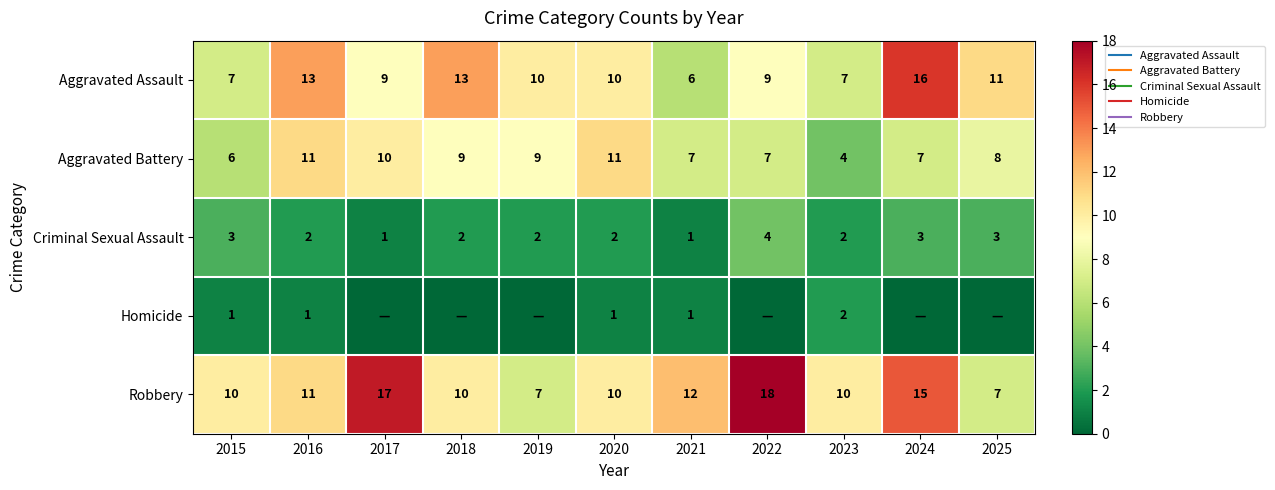

The Criminal Sexual Assault series shows 0 at 2017. True or false?

False